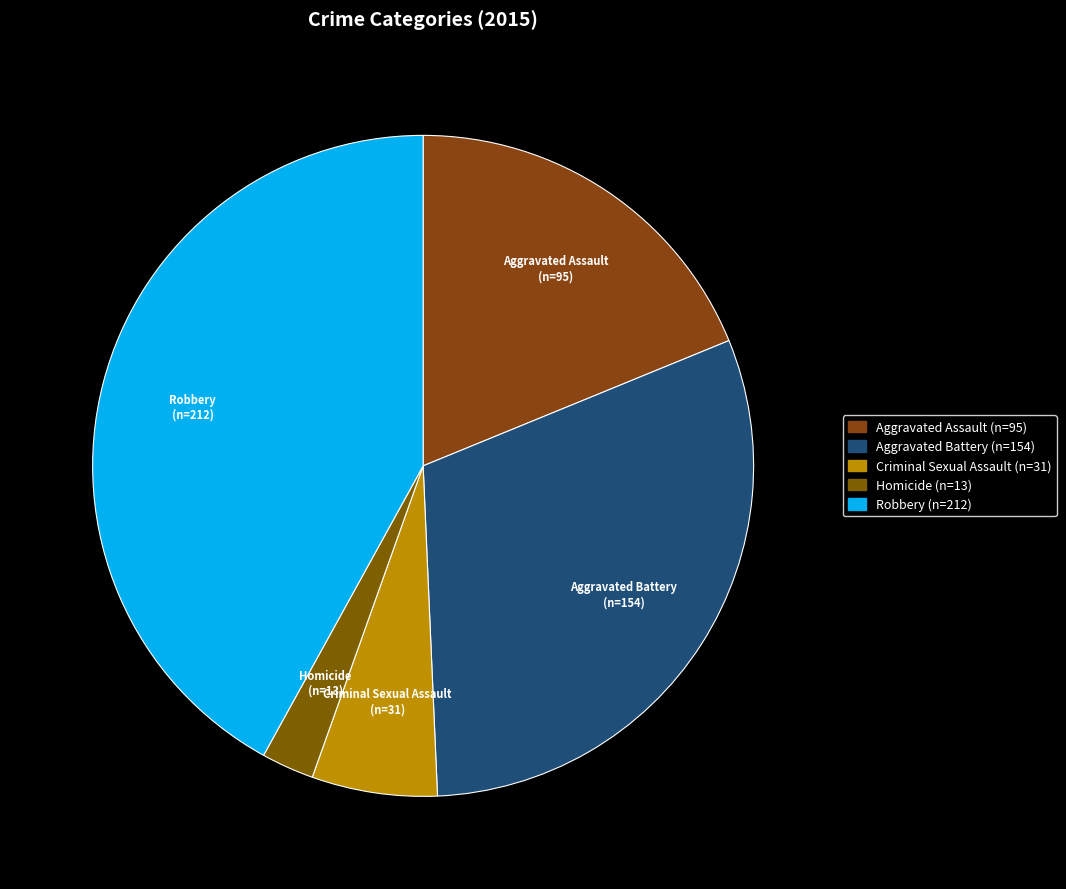

Is there any slice that represents more than half of the pie?

No